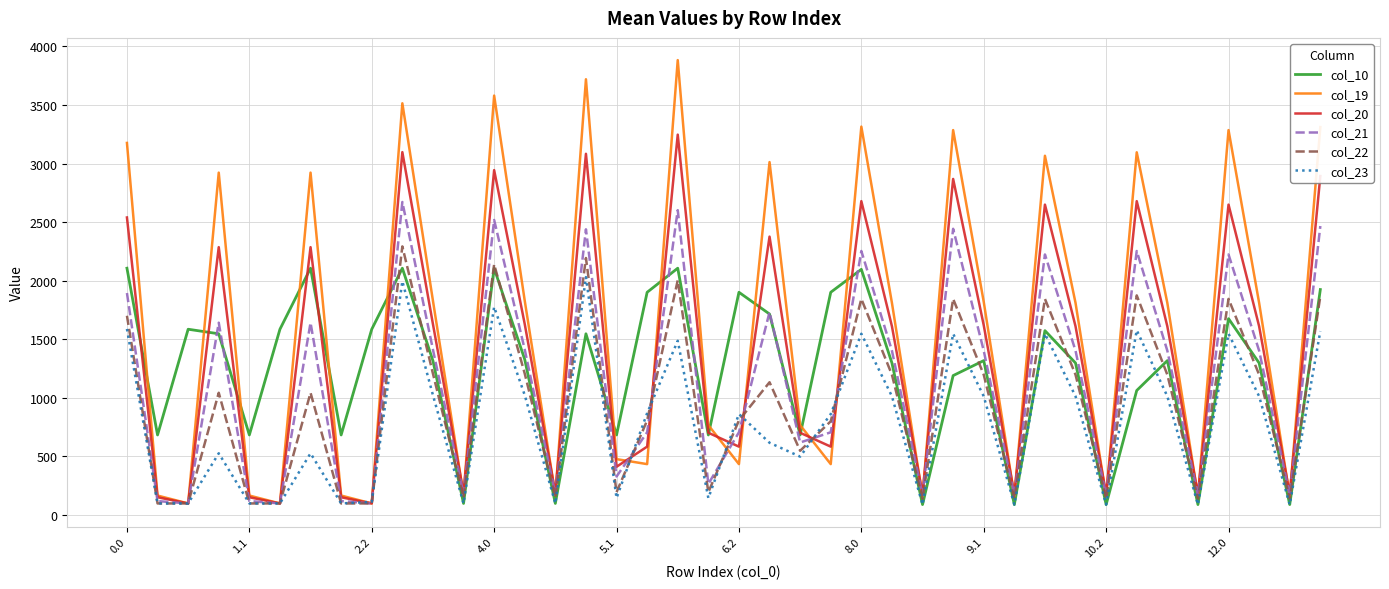

What is the difference between the maximum and second lowest values in the col_23 series?

1941.8